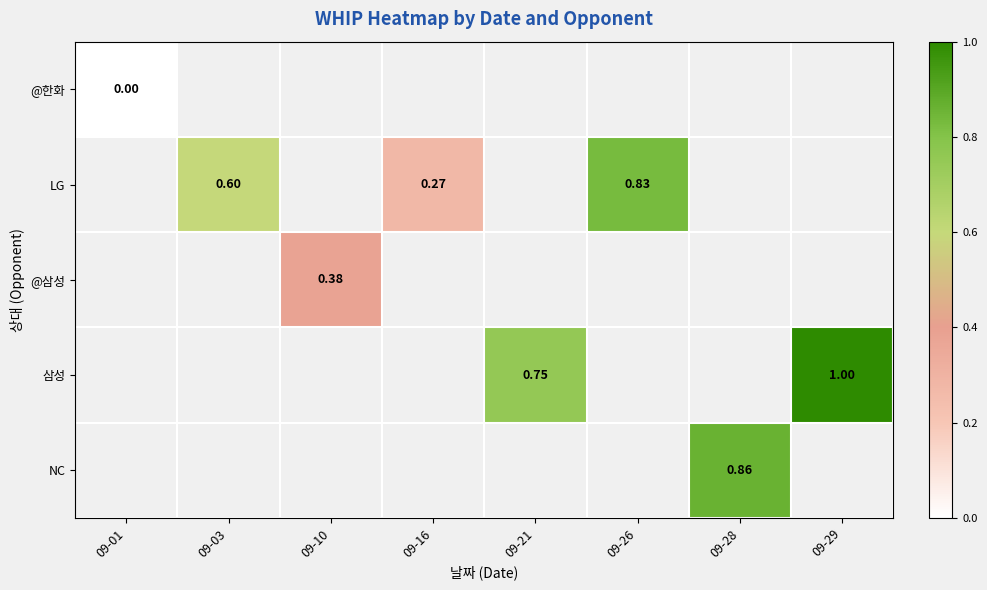

How many positive values does the 삼성 series have?

2